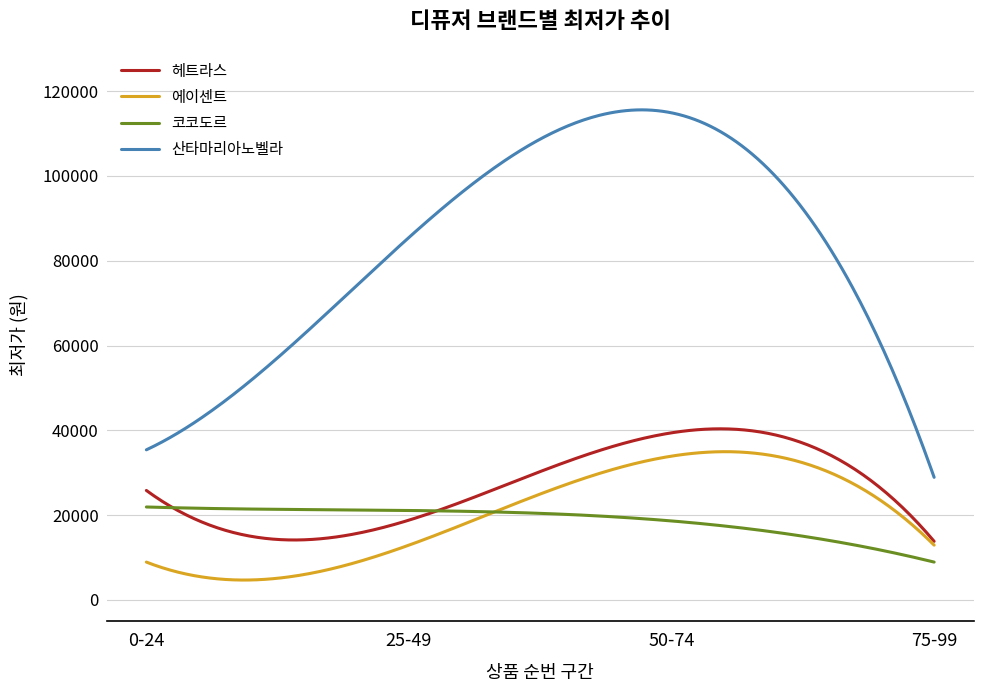

How many lines are shown in the chart?

4